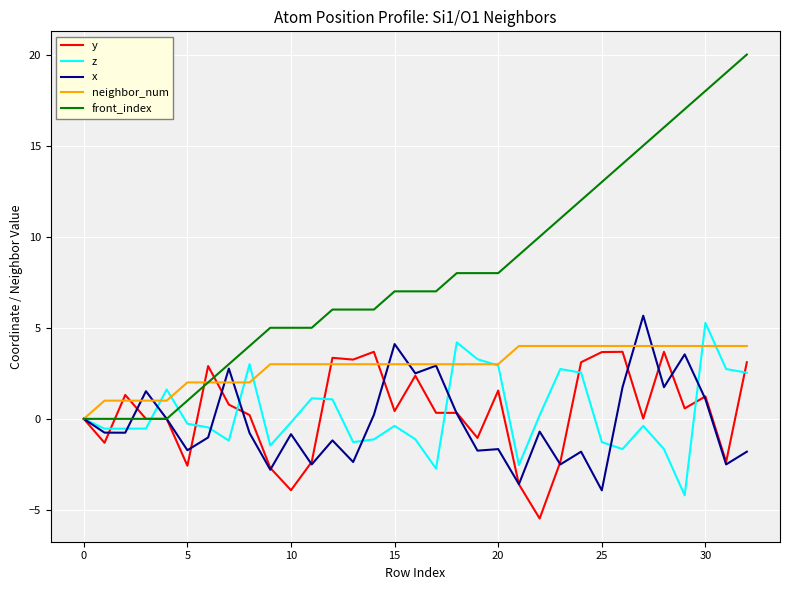

Which series has the largest total across all categories?

front_index